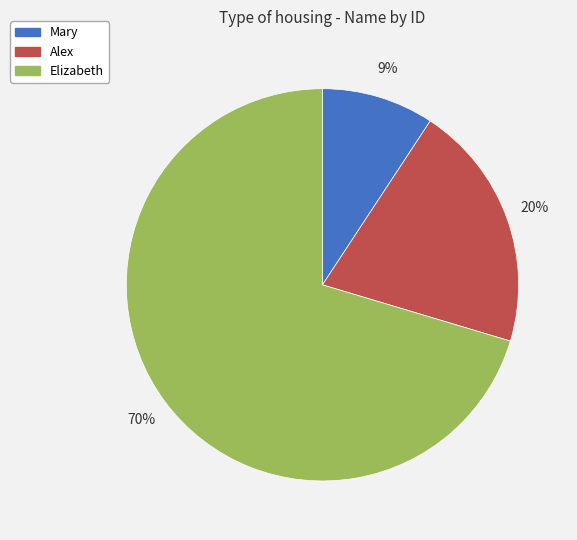

The Elizabeth slice represents 76% of the pie. True or false?

False